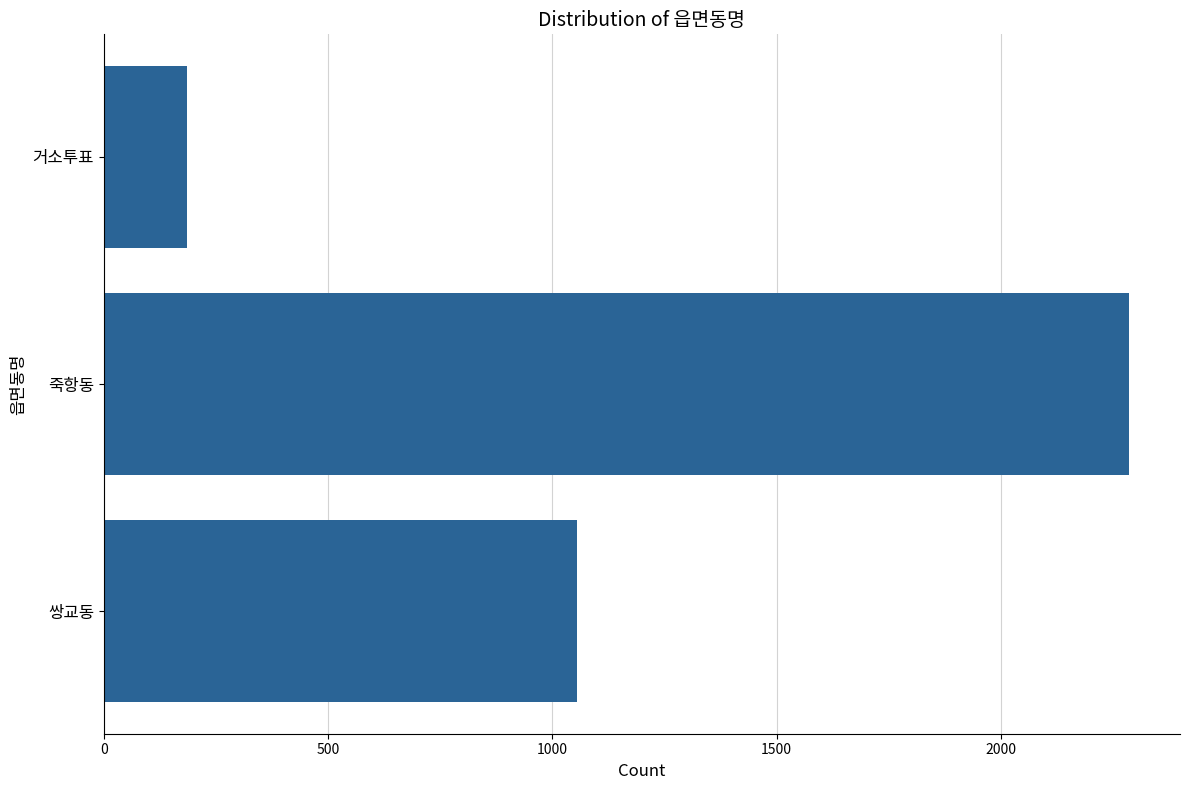

What is the greatest value displayed?

2285